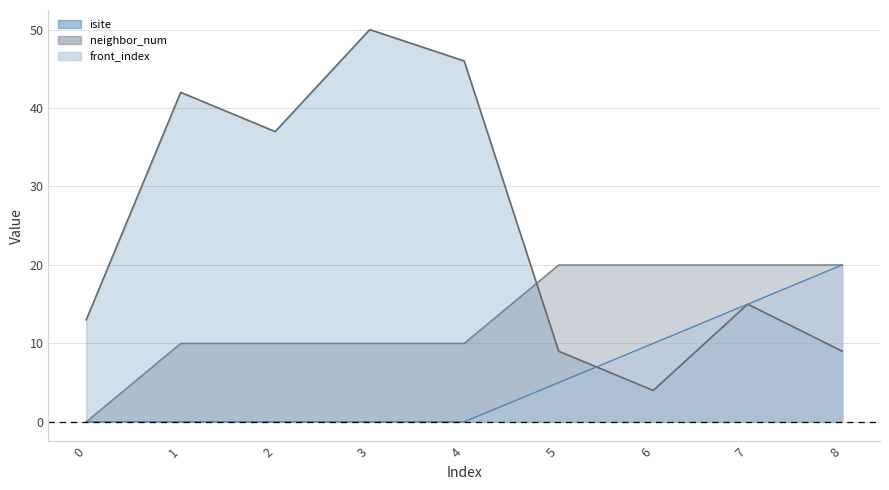

Which series has the largest total across all categories?

isite